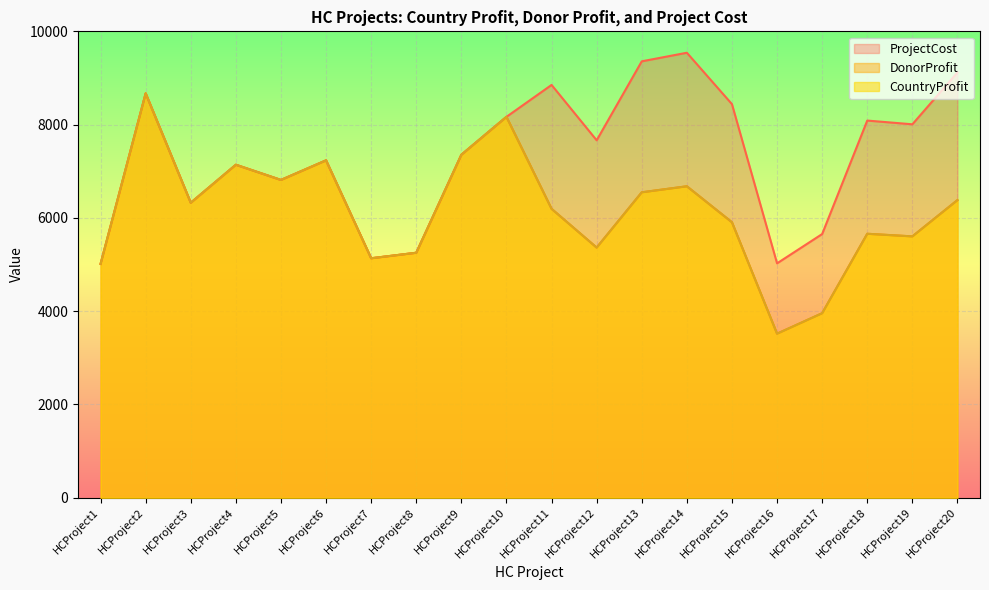

Where is CountryProfit nearest to the value 6094?

HCProject11